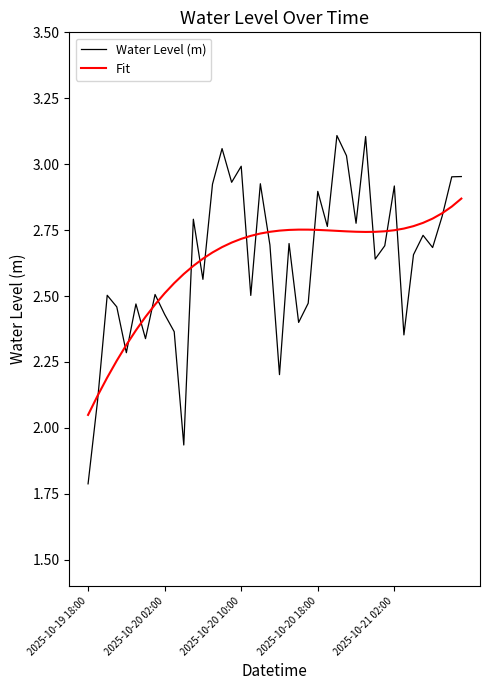

Which series has the widest spread of values?

Water Level (m)